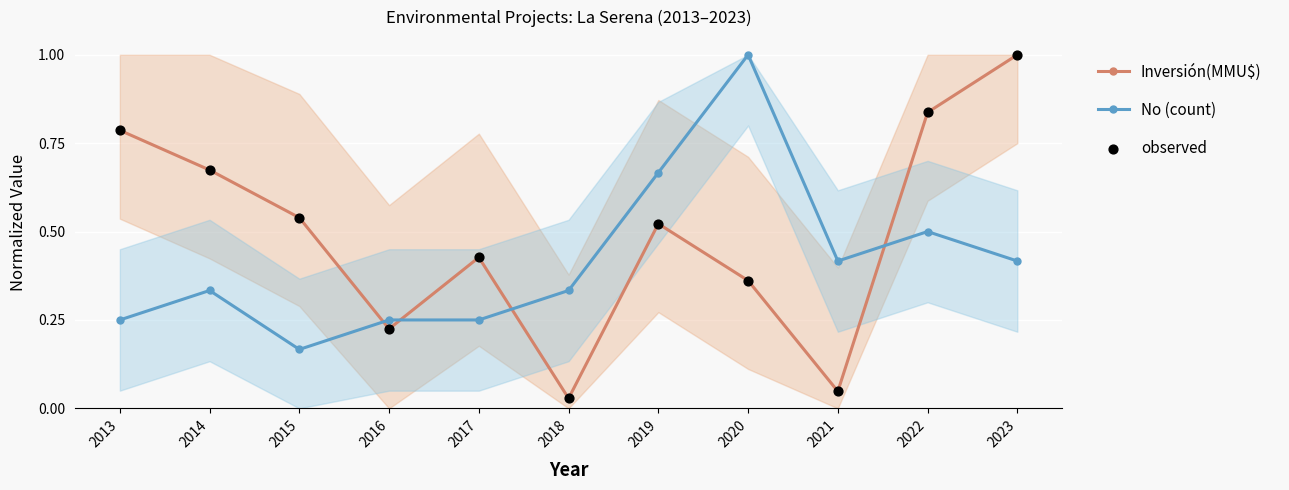

Which series contains the highest Y value?

Inversión(MMU$)